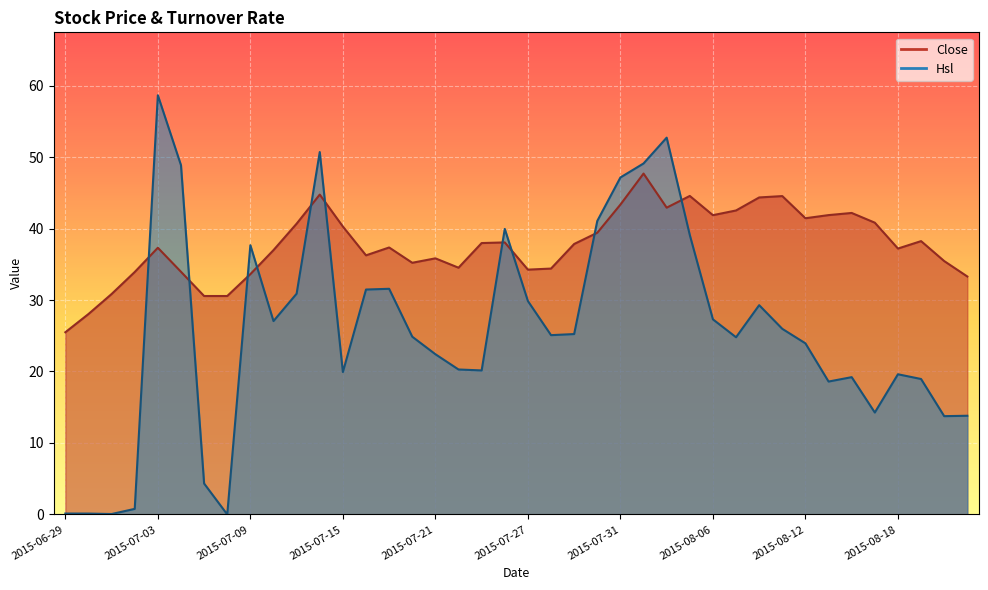

What is the total value across all series at 2015-08-03?

96.8